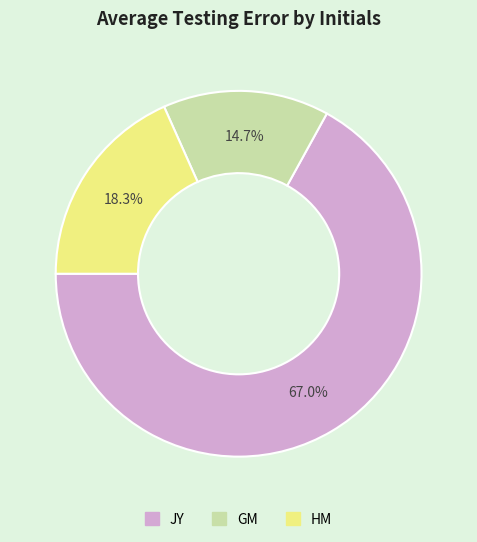

What portion of the pie excludes JY?

33.0%